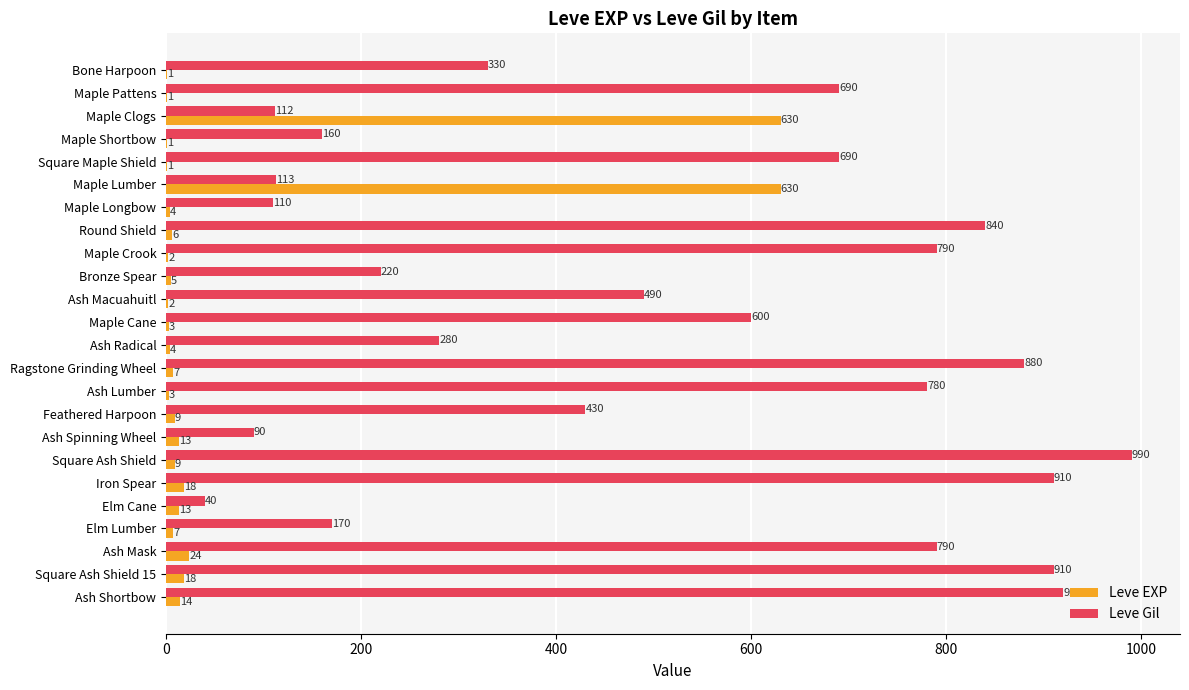

What is the sum of all Leve EXP values?

1425